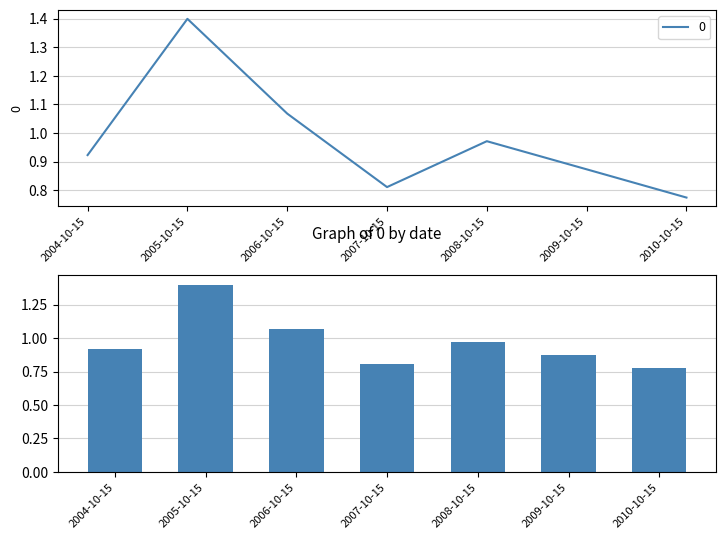

How many categories are shown in the chart?

7